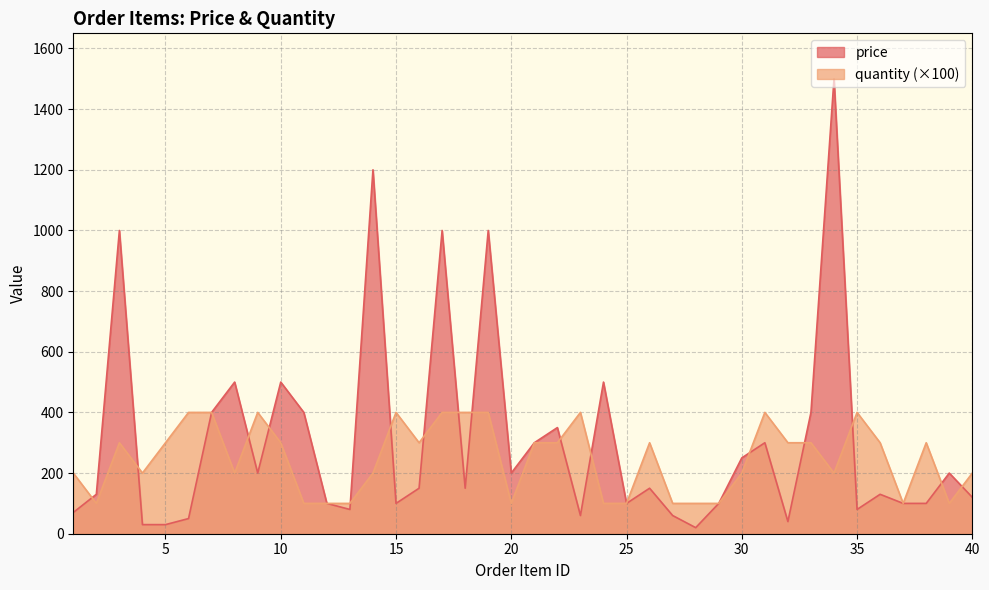

Which has a higher value, 6 or 35?

35